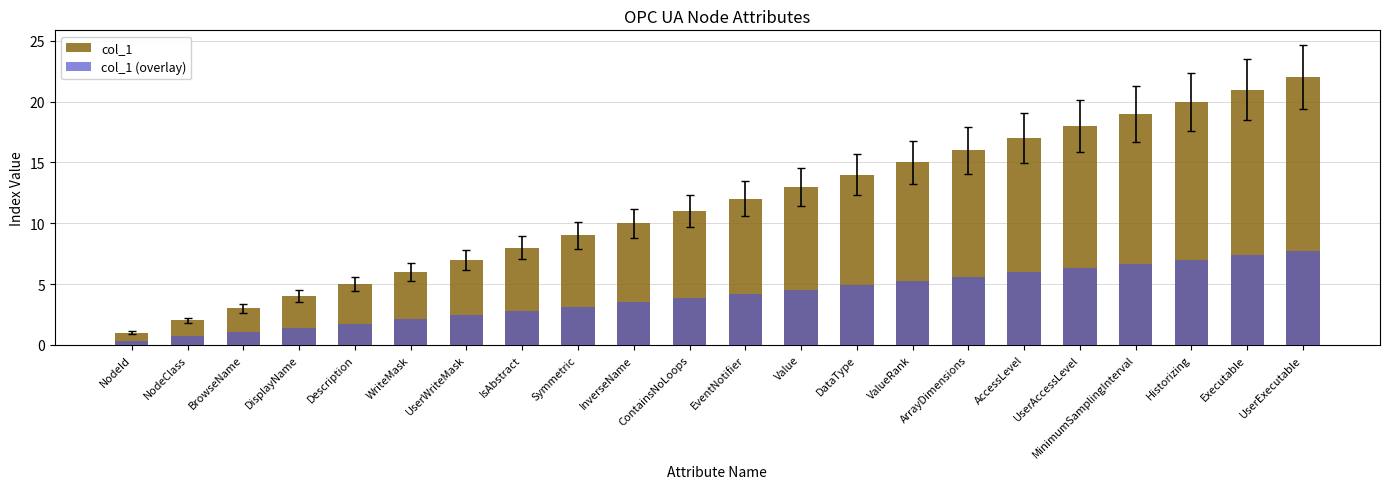

At which label does col_1 first exceed 12?

Value